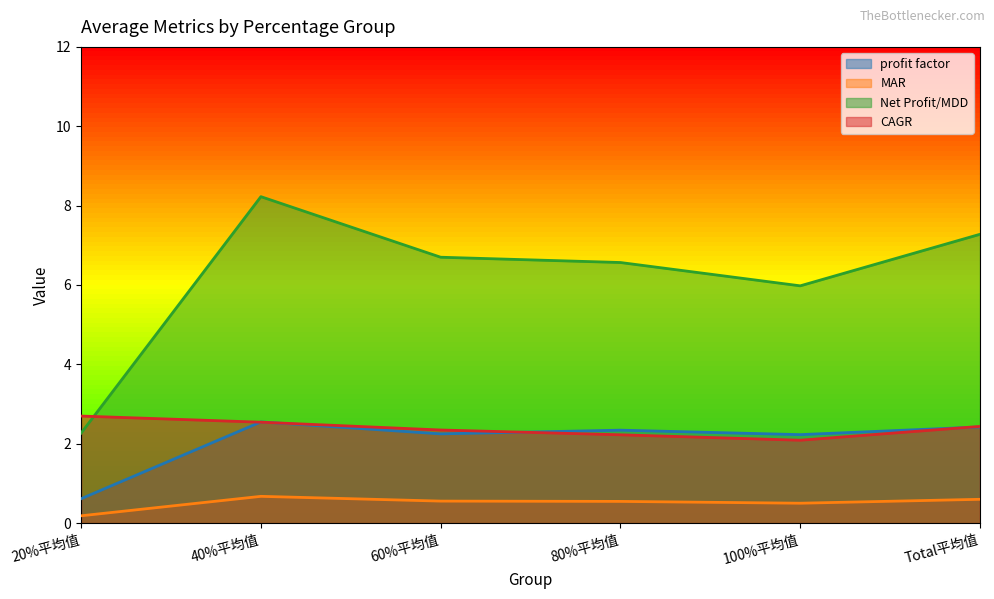

Does the chart have visible grid lines?

No